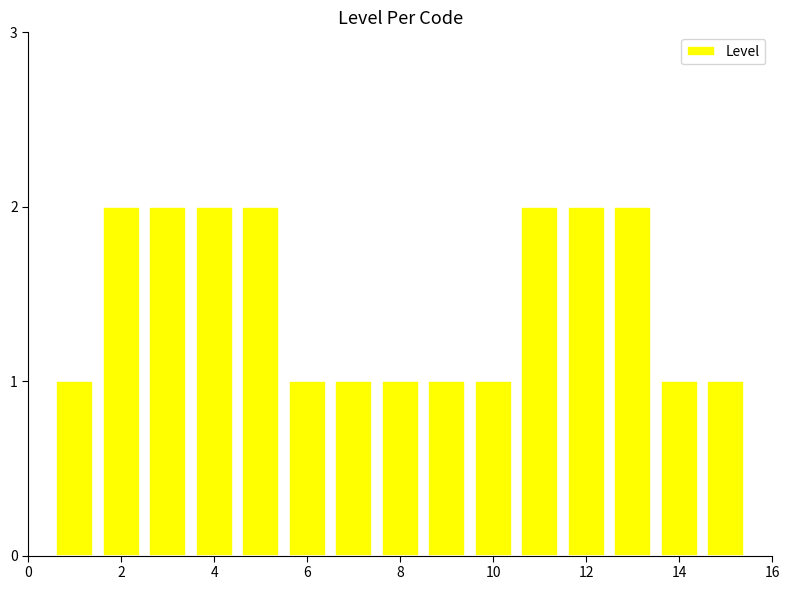

What is the sum of all values?

22